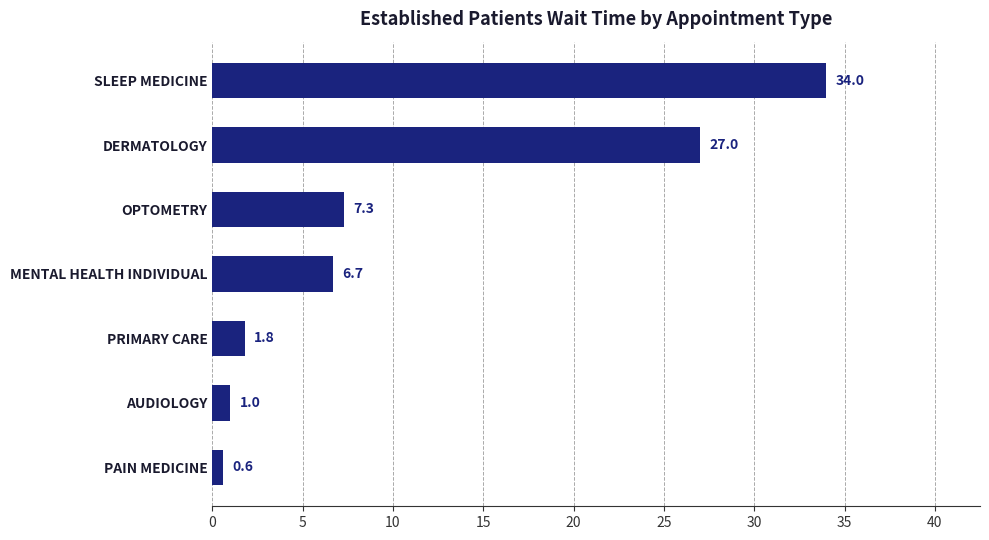

Is it true that the value at PAIN MEDICINE is 0.6?

True